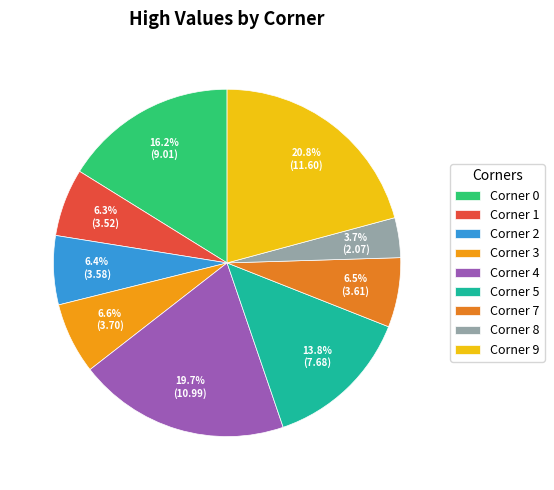

Count the number of slices in the pie.

9